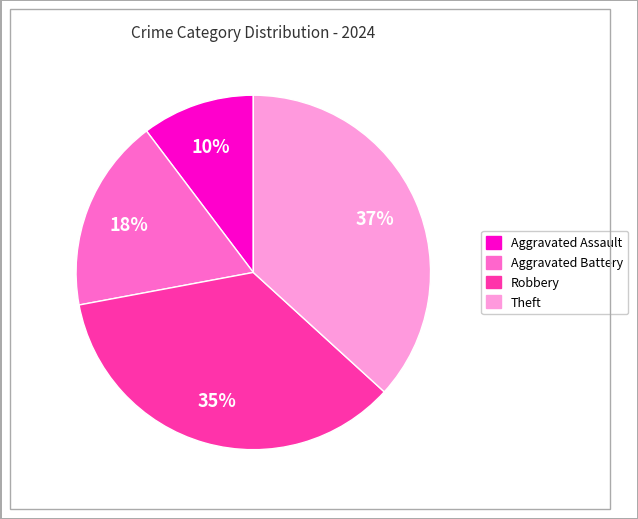

How many segments does this pie chart have?

4